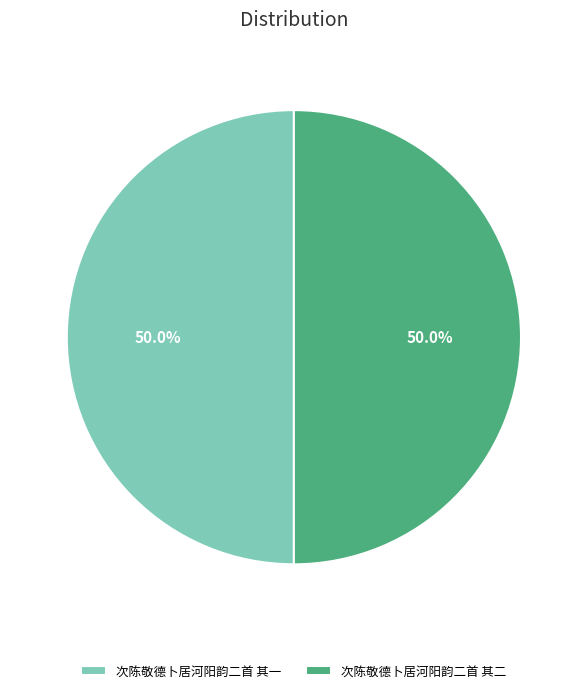

To the nearest percent, what is the average slice percentage?

50%